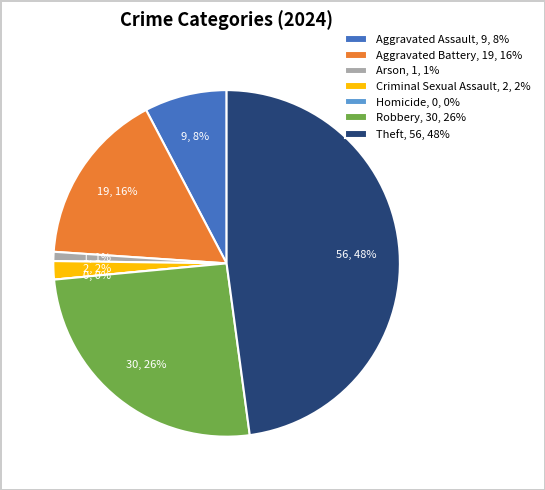

Approximately how many times larger is the value at Arson compared to Aggravated Assault?

0.1